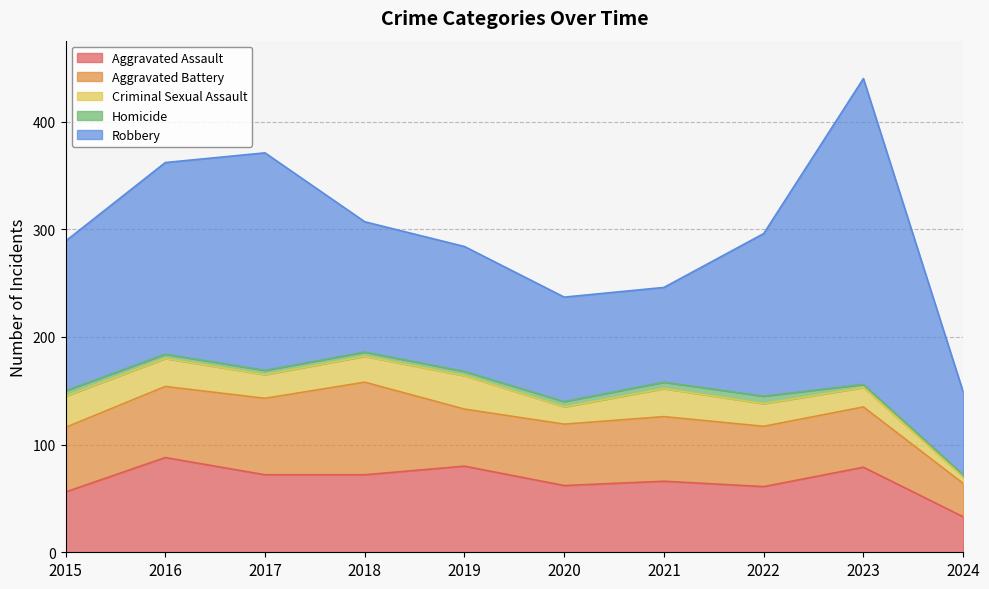

List the series in order of their peak value, highest first.

Robbery, Aggravated Assault, Aggravated Battery, Criminal Sexual Assault, Homicide